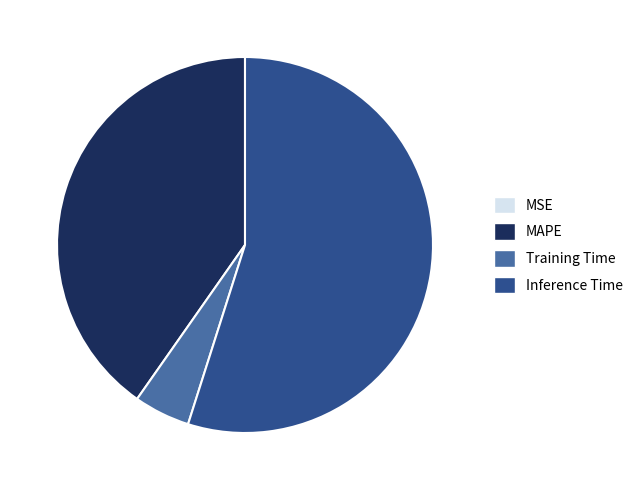

Is Training Time the majority of the pie?

No